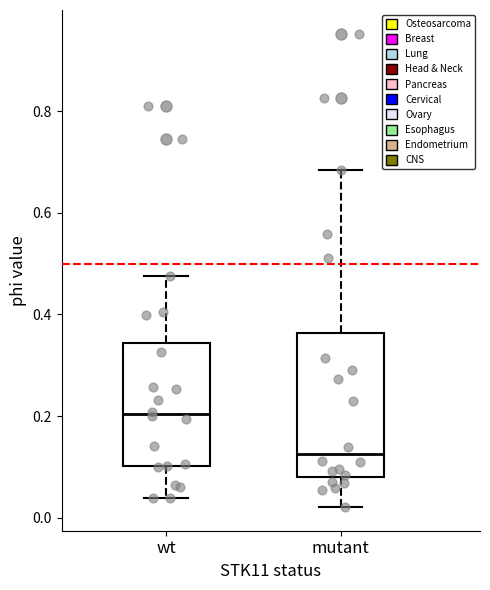

Reading left to right, transcribe this box plot: for each box, give where its median line is, the range the box spans, and where its two whiskers end, as read against the y-axis. The values are not printed on the chart, so give them approximately, as read against the axis.

wt: median 0.20, box 0.10 to 0.34, whiskers 0.04 to 0.48
mutant: median 0.12, box 0.08 to 0.36, whiskers 0.02 to 0.68